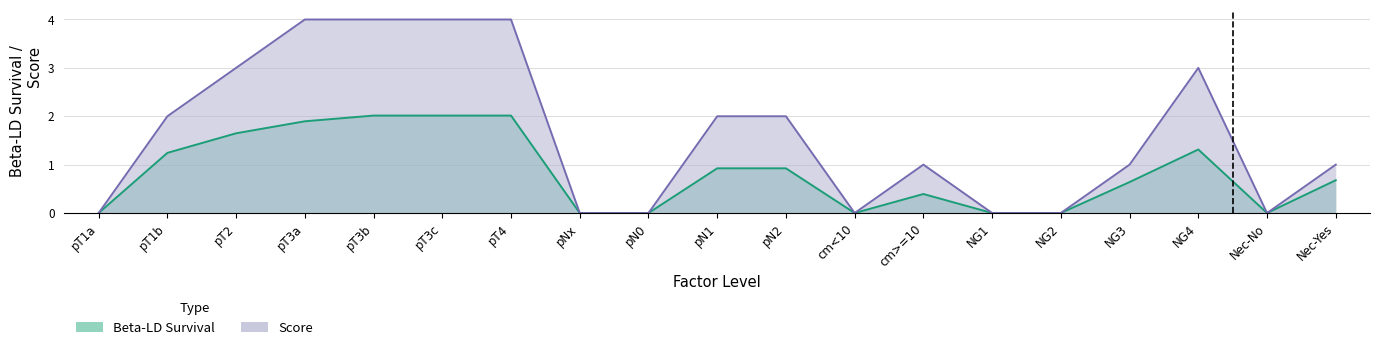

How many positive values does the score series have?

12